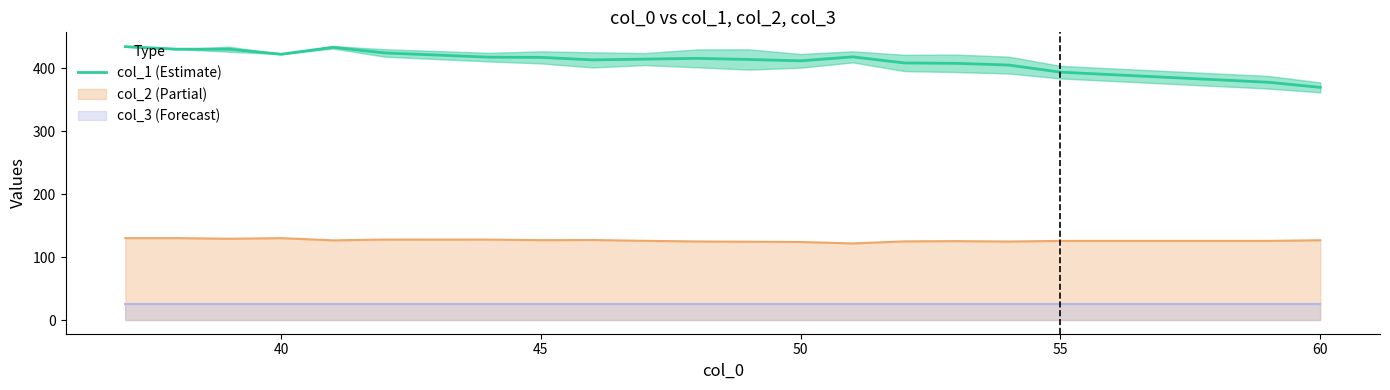

True or false: col_2 (Partial) and col_1 (Estimate) intersect in this chart.

False